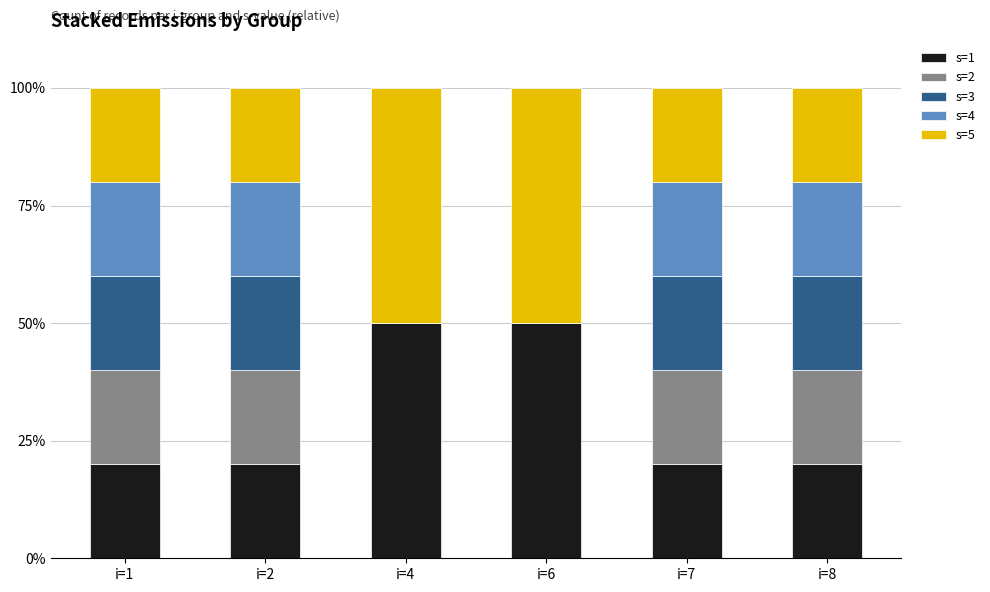

What is the total value across all series at i=7?

100